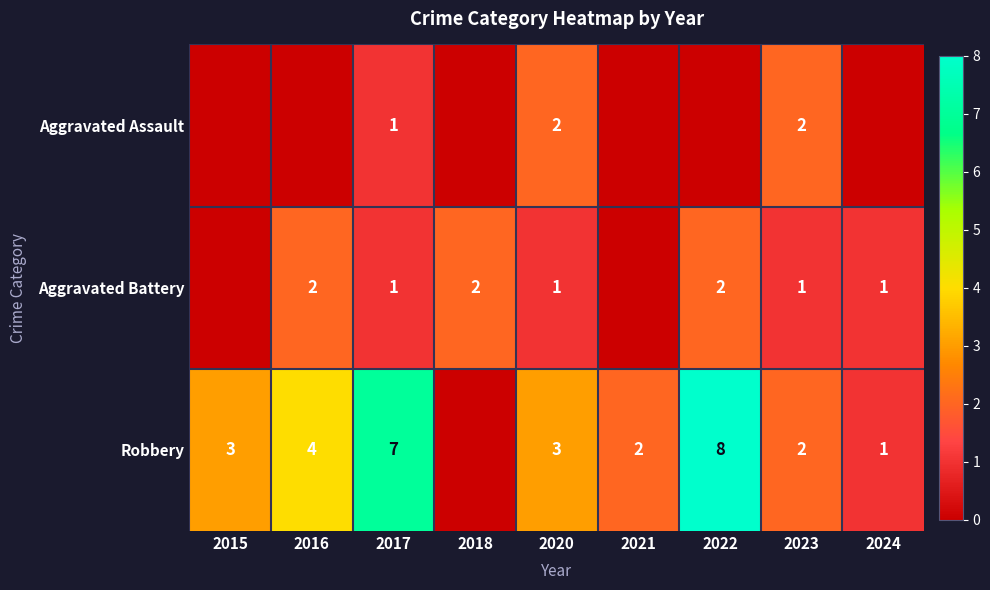

Is it true that Aggravated Battery equals 1 at 2024?

True